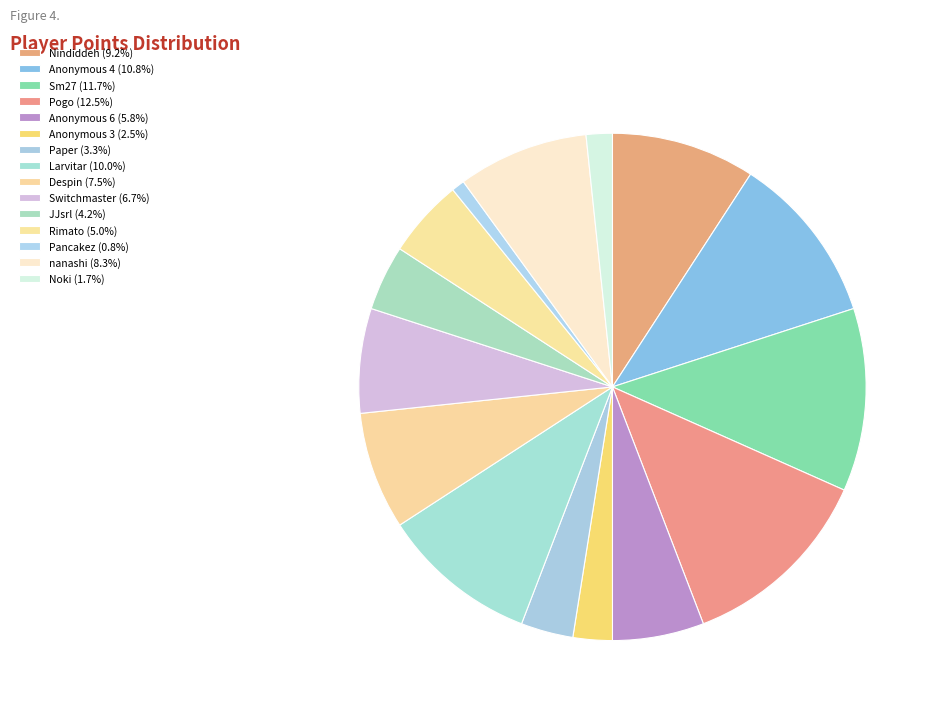

Count the number of slices in the pie.

15